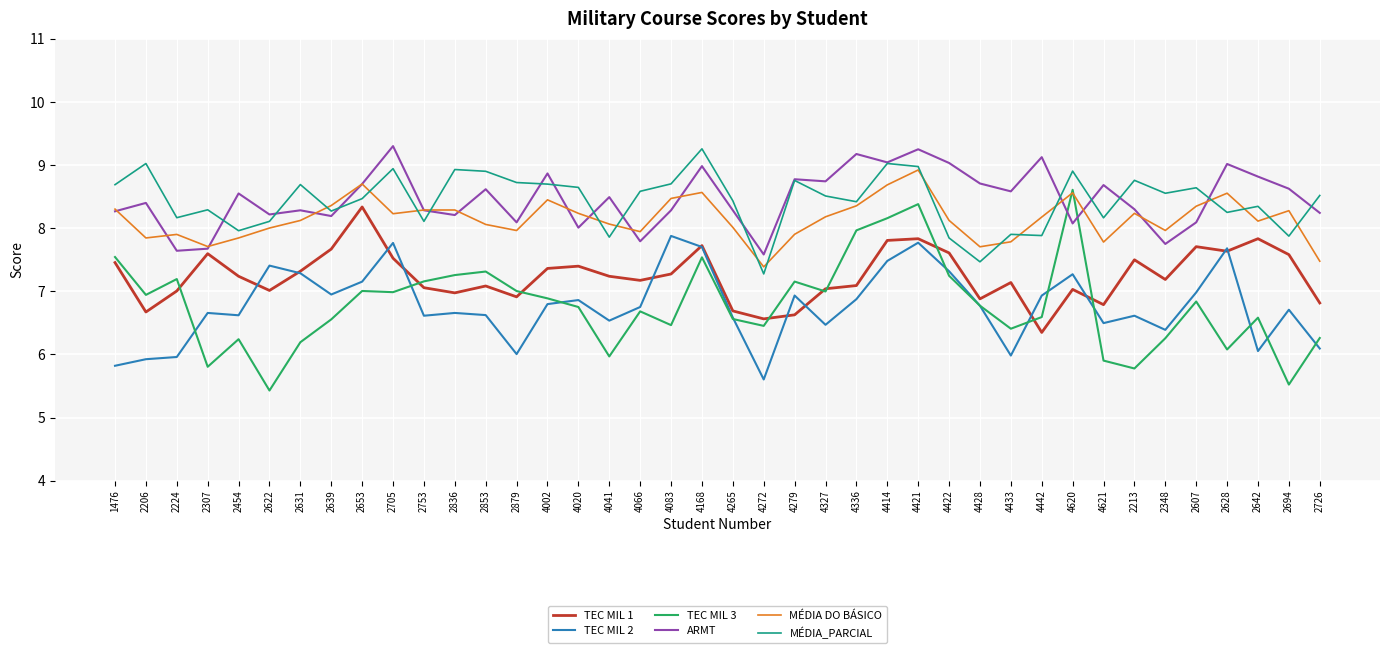

Where is the first local minimum for MÉDIA_PARCIAL?

2224